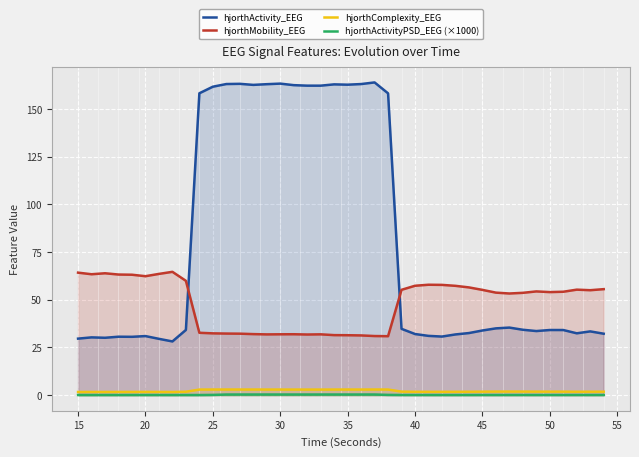

What are all the series names shown in the legend?

hjorthActivity_EEG, hjorthMobility_EEG, hjorthComplexity_EEG, hjorthActivityPSD_EEG (×1000)